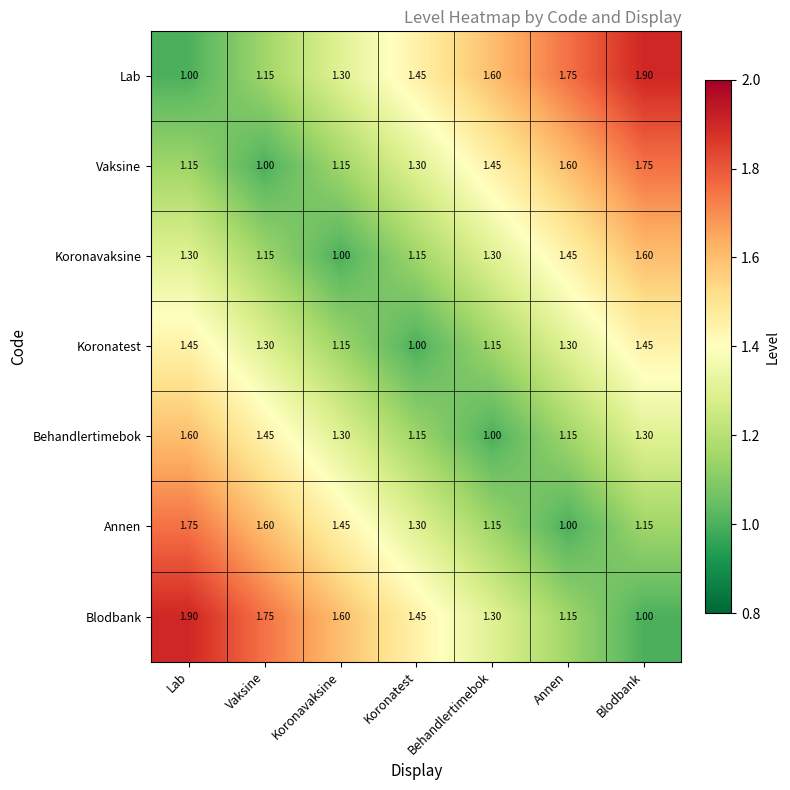

At which label is Blodbank closest to 1?

Blodbank